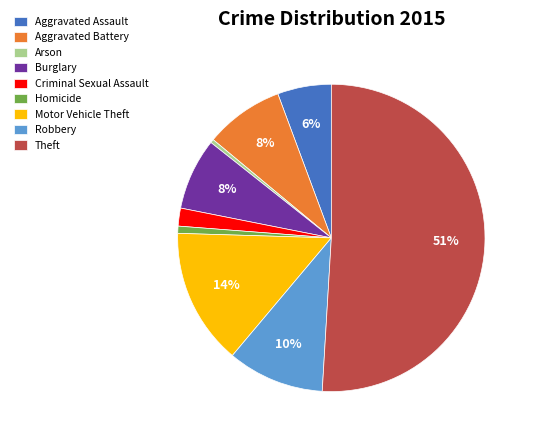

To the nearest percent, what is the average slice percentage?

11%